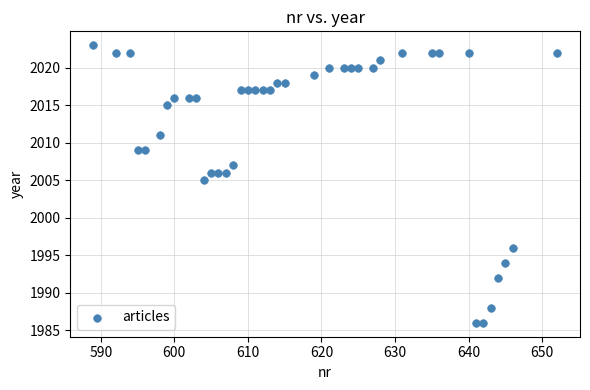

What Y value in the scatter plot is closest to 2004?

2005